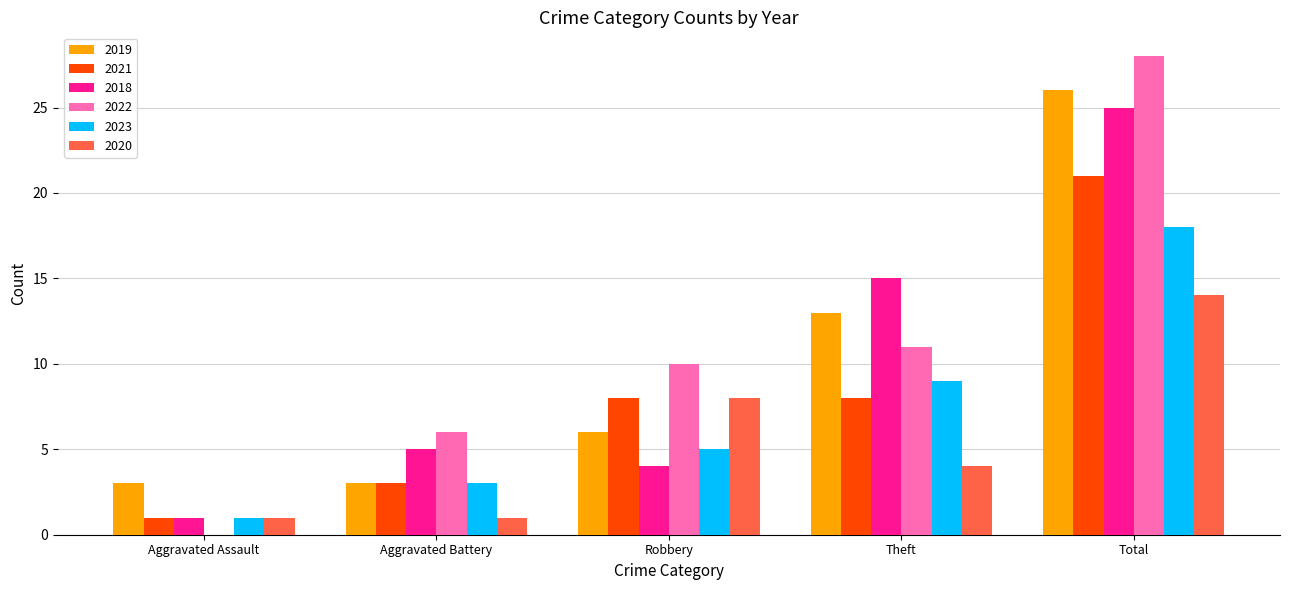

How many groups of bars are there?

5